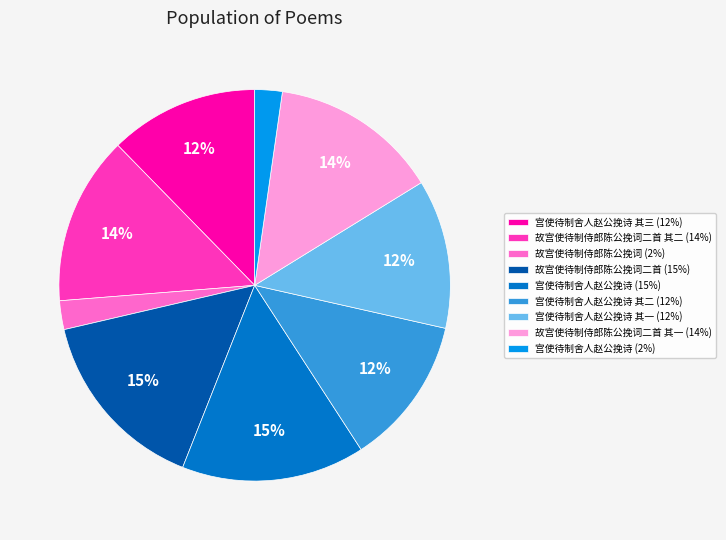

Does any single category account for the majority?

No